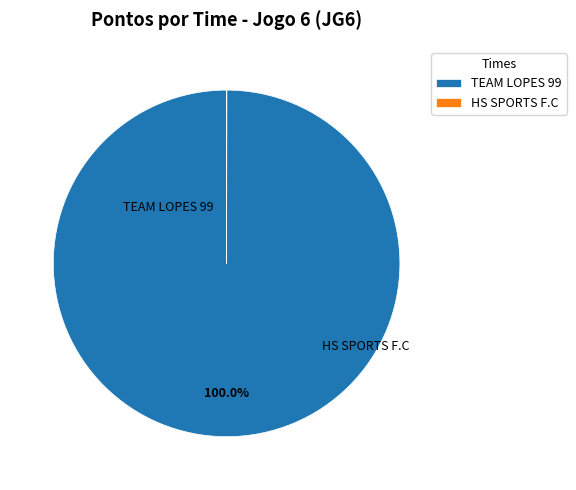

Which slice is the largest?

TEAM LOPES 99